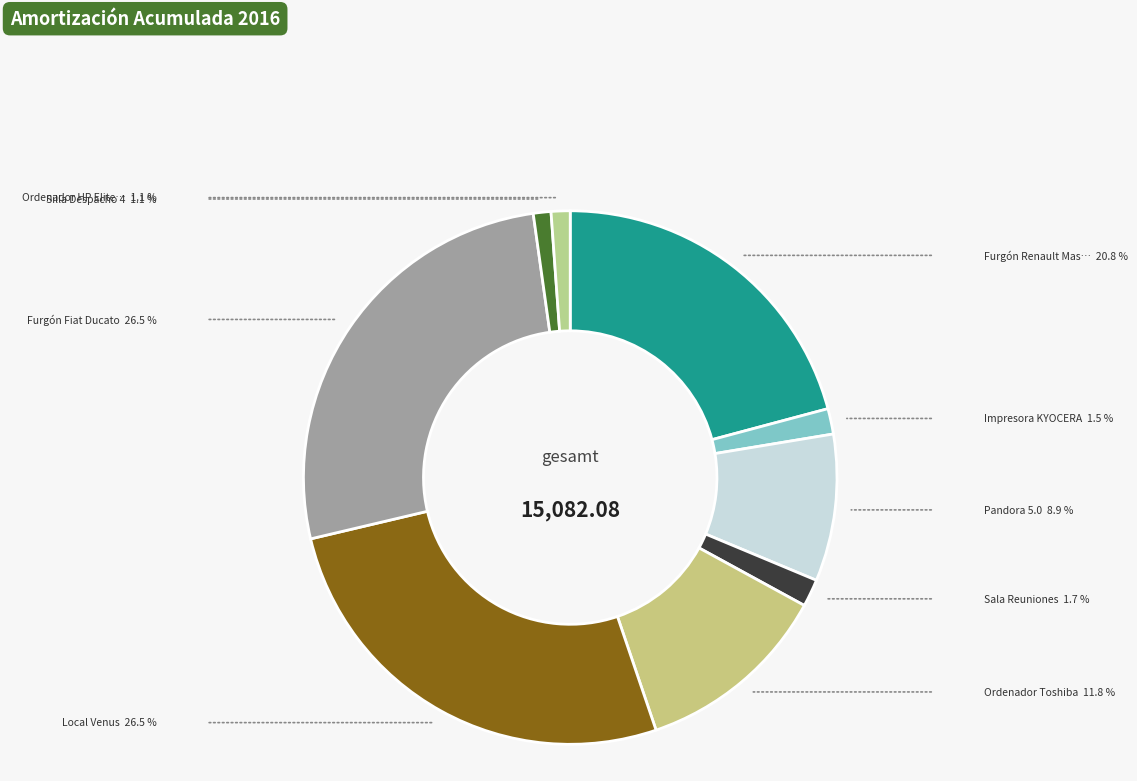

How many segments does this pie chart have?

9